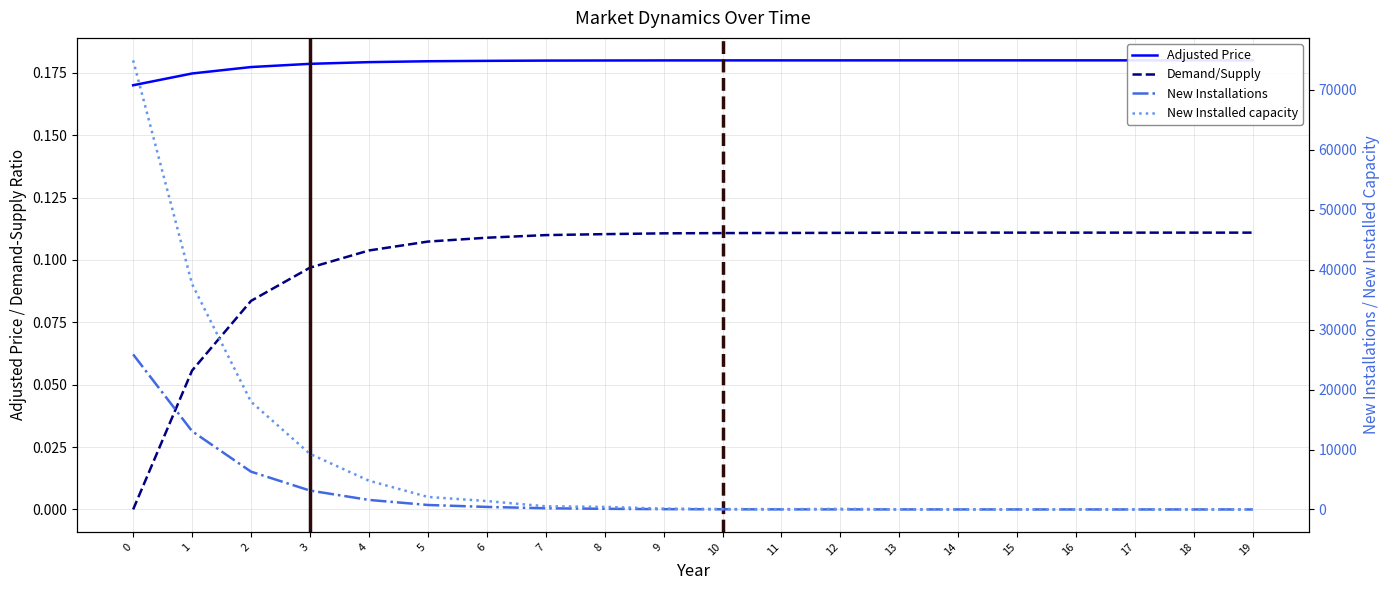

Is it true that New Installations equals 10.0 at 12?

True